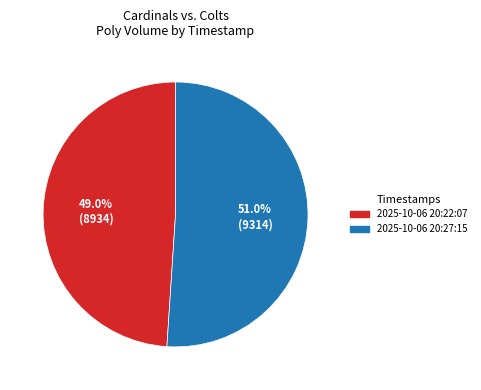

What is the largest slice in the pie chart?

2025-10-06 20:27:15